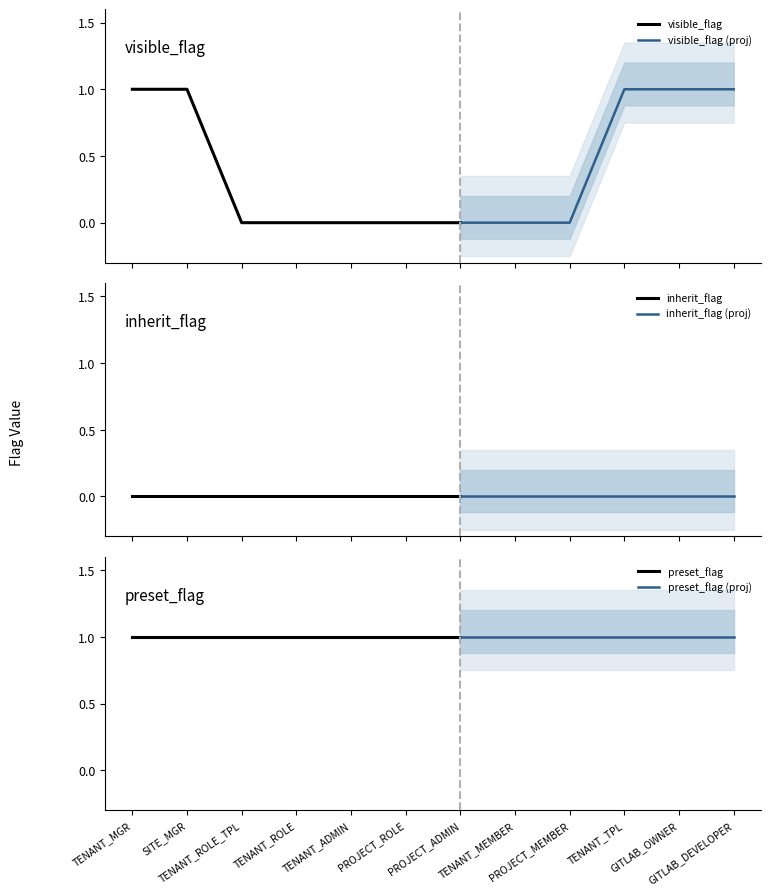

What is the label of the 4th point from the right?

PROJECT_MEMBER